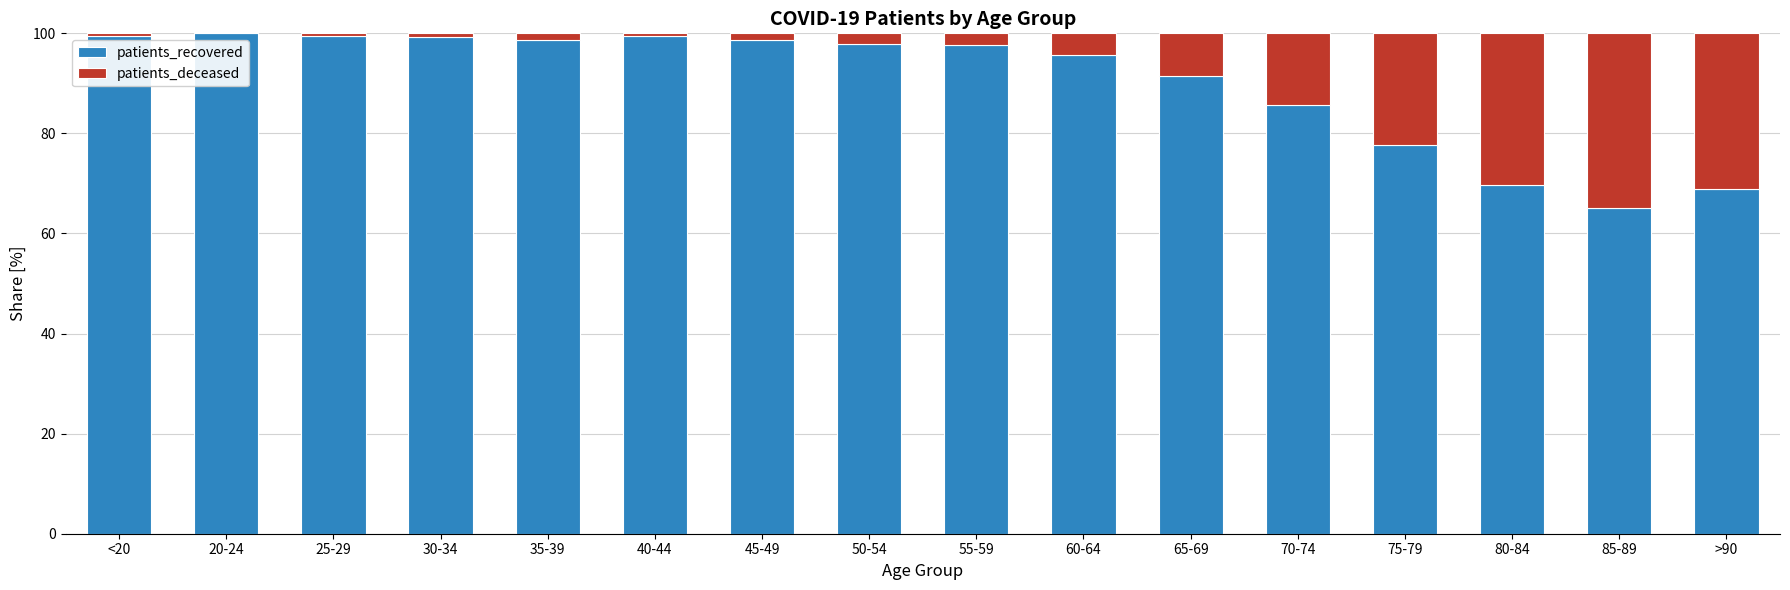

Are the bars grouped side by side (vs. stacked)?

No